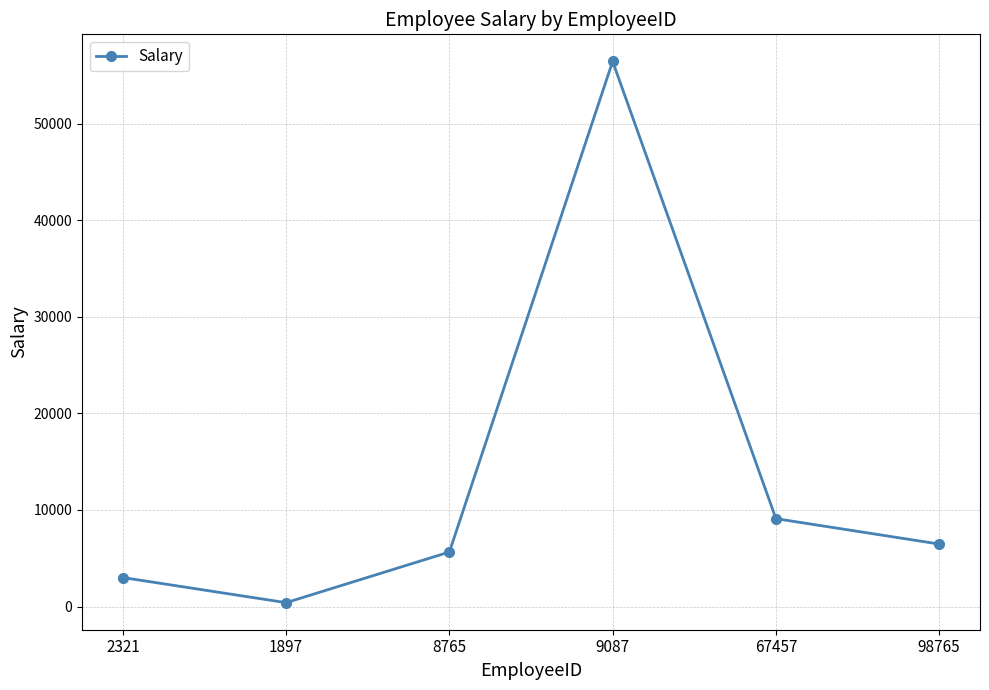

True or false: the data shows 872 at 2321.

False